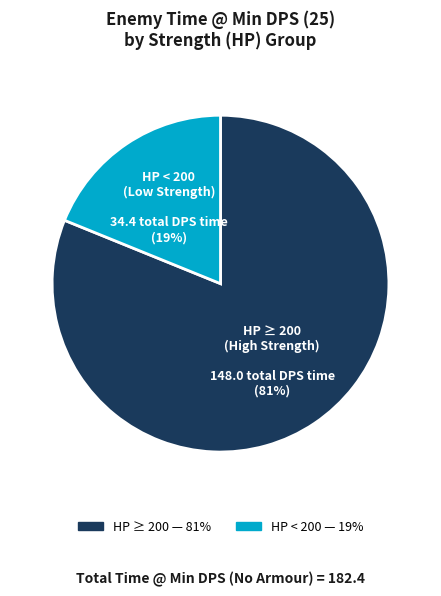

To the nearest percent, what is the average slice percentage?

50%